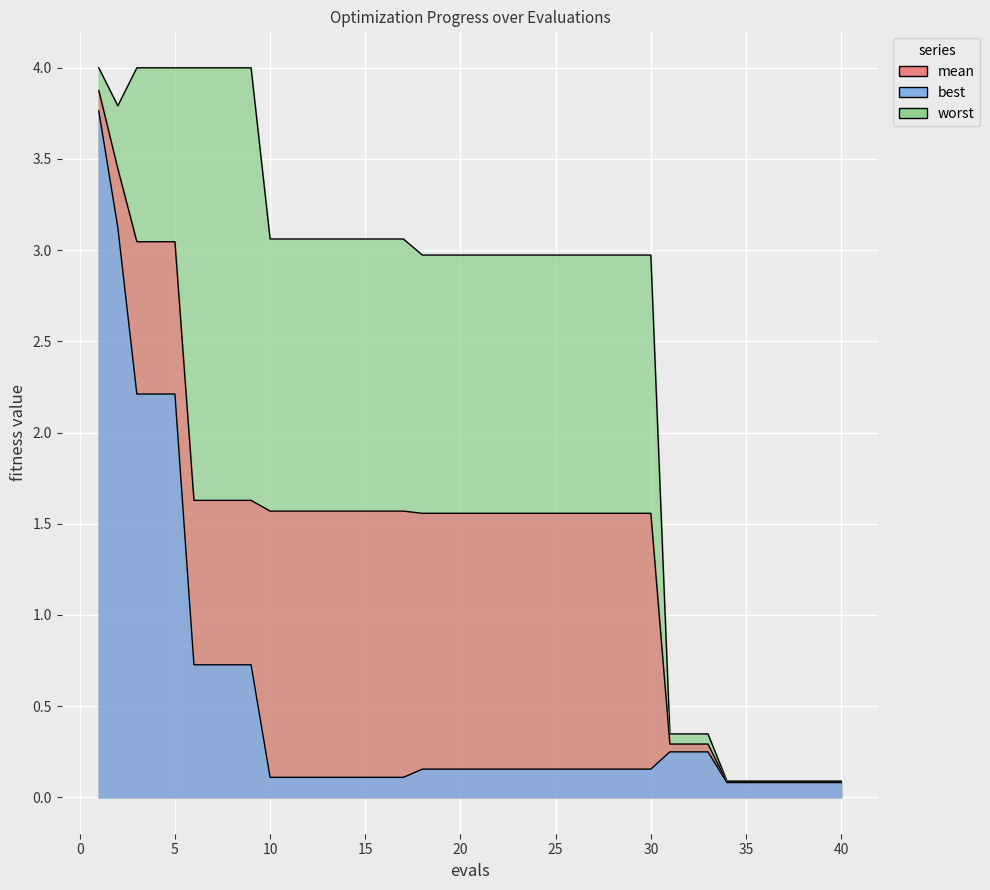

What is the sum of the mean values at 5 and 25?

4.6